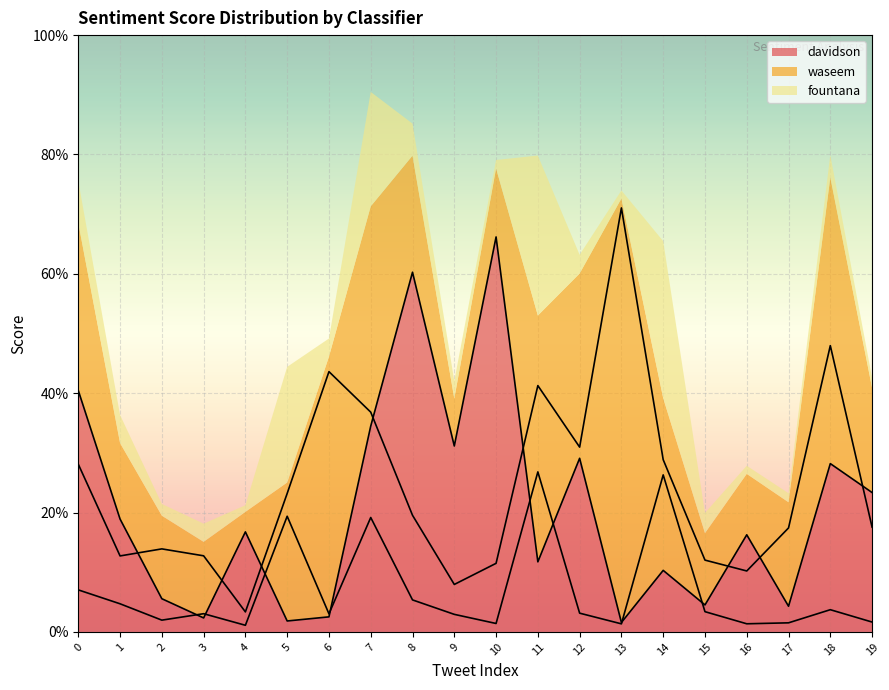

What is the sum of the fountana values at 12 and 11?

0.3